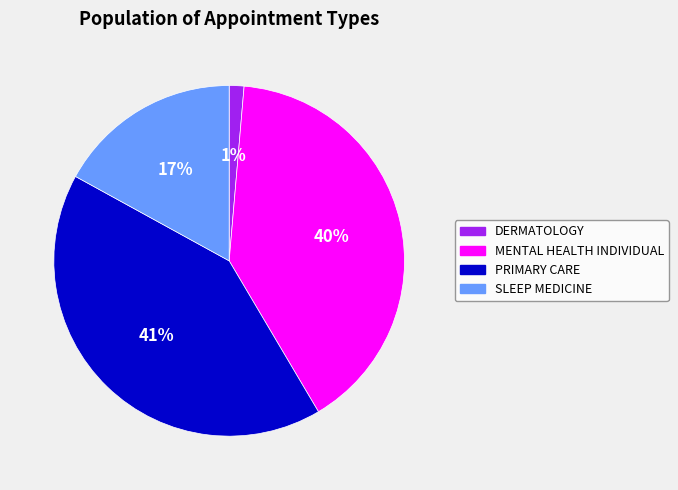

Which slice is the smallest?

DERMATOLOGY